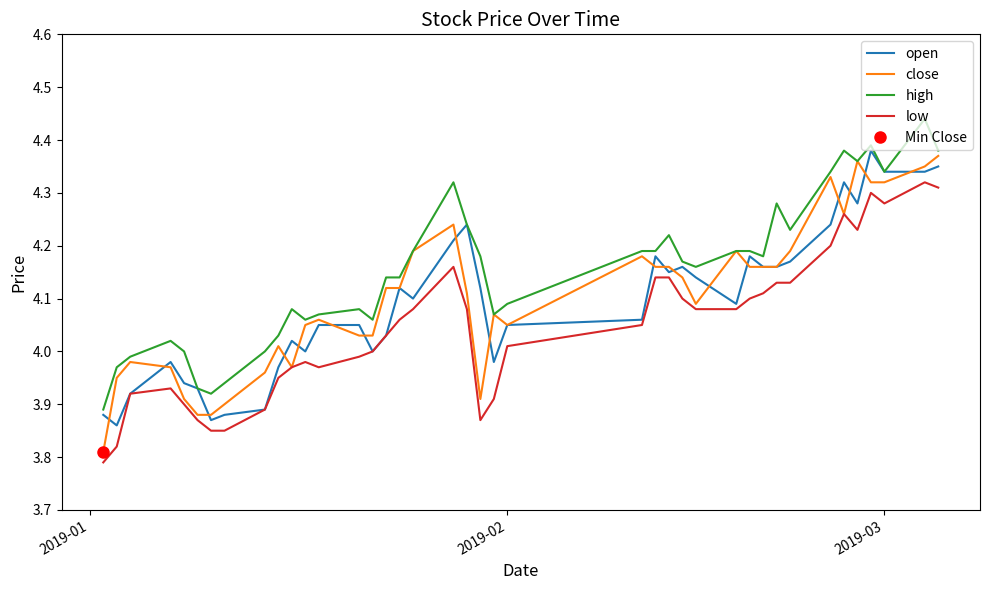

Which series has the widest spread of values?

close